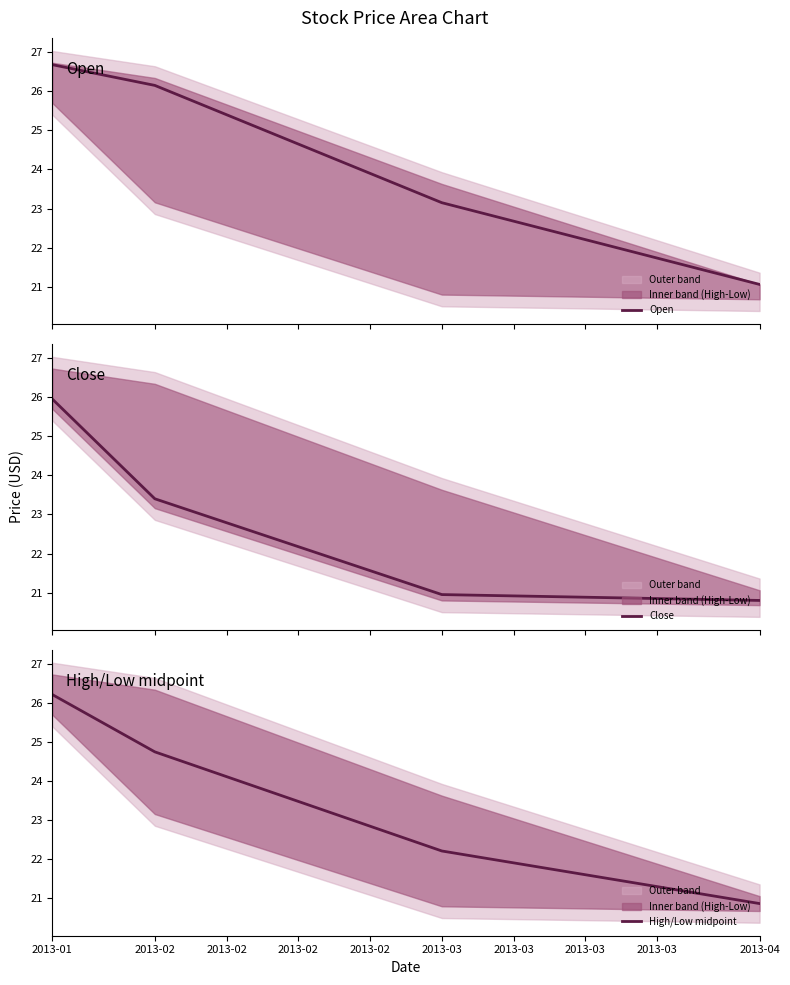

What is the highest value of the Open series?

26.7